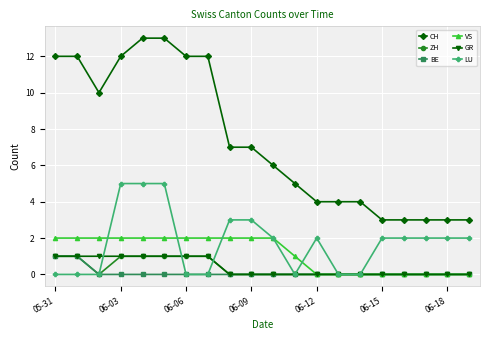

What is the value of the CH point at the 14th from the left?

4